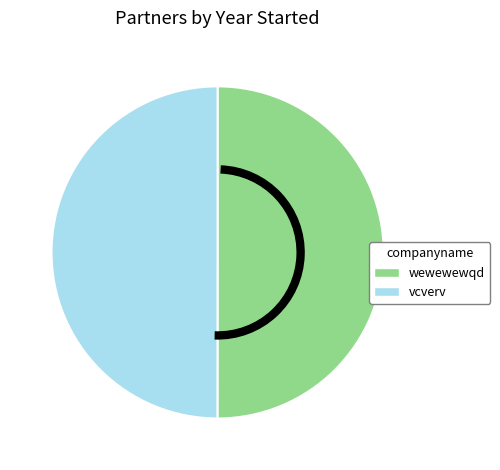

True or false: wewewewqd accounts for 63% of the total.

False